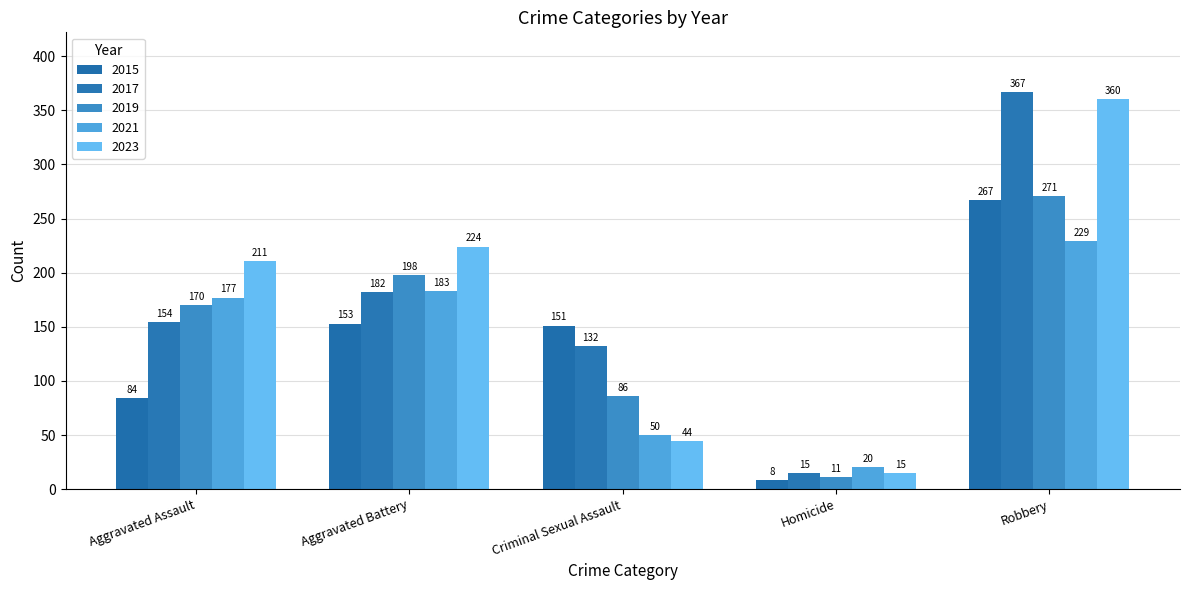

What is the label of the 4th bar from the left?

Homicide